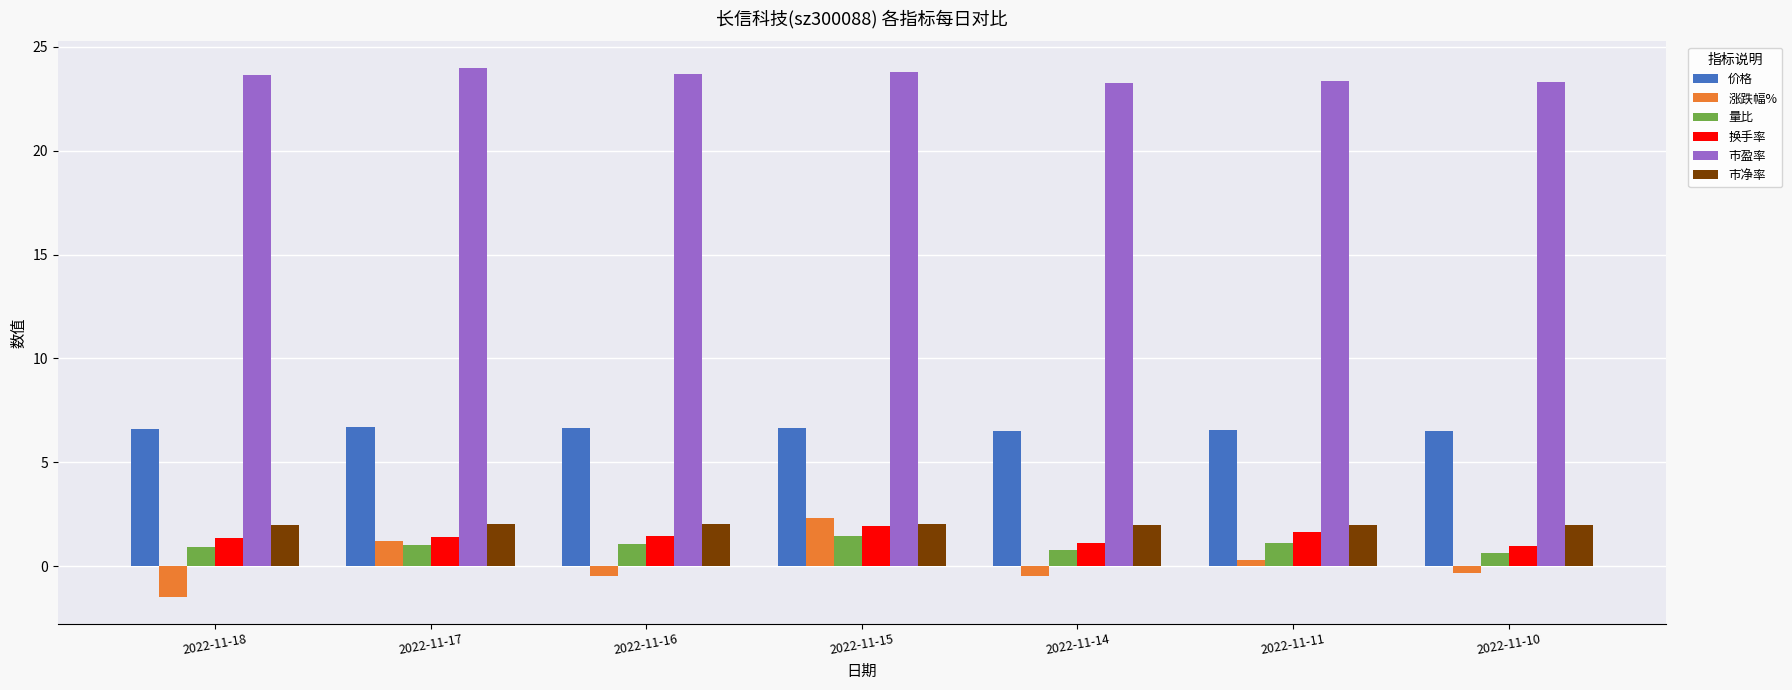

What is the approximate value of 量比 at 2022-11-15?

1.5